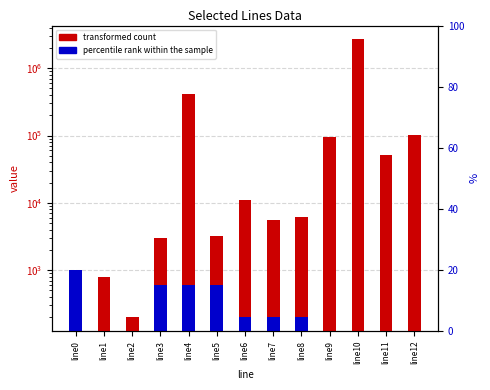

How many bars are there in each group?

2